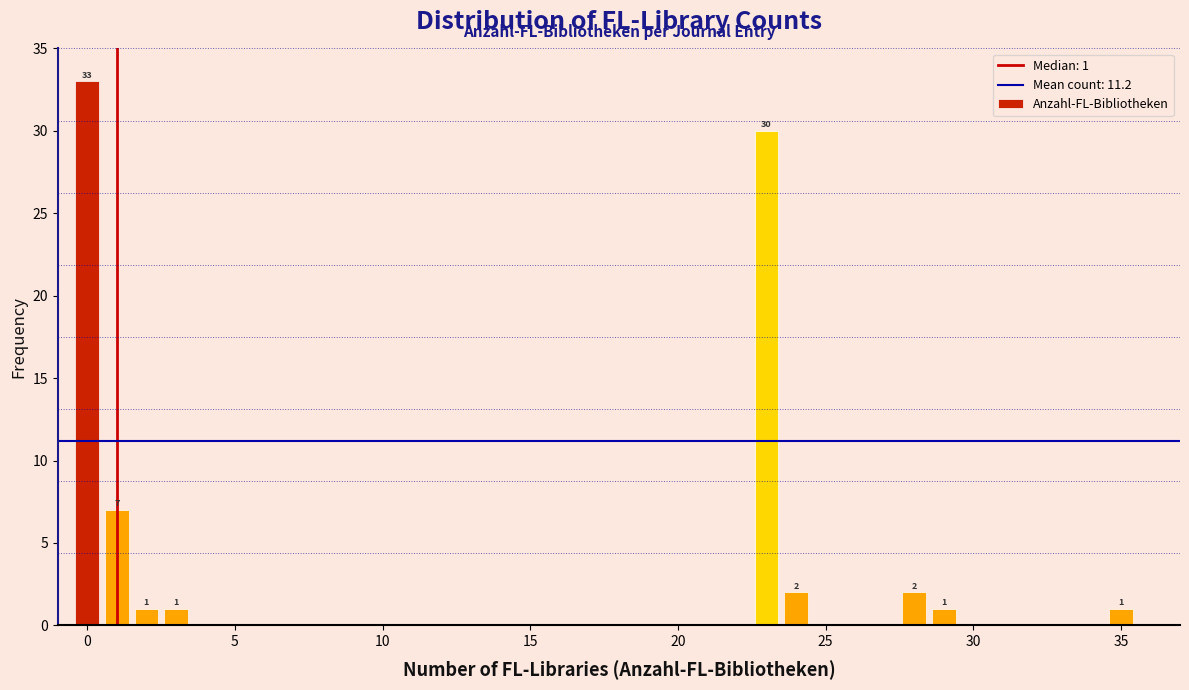

Read against the x-axis, roughly where is the centre of the tallest bar?

0.0